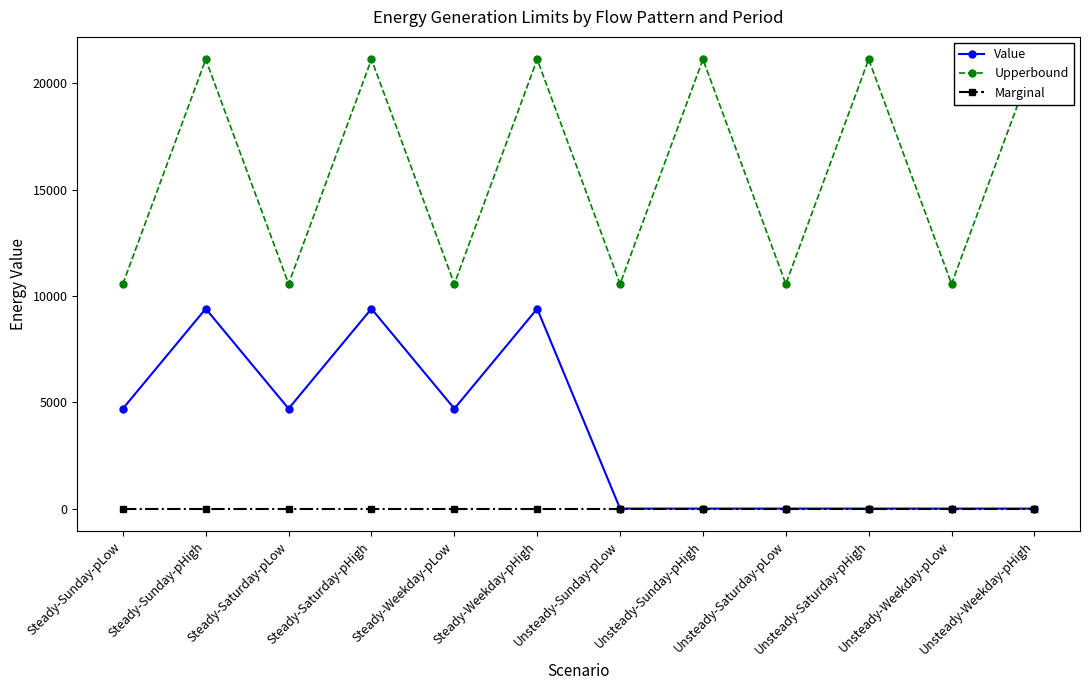

True or false: Upperbound and Value intersect in this chart.

False